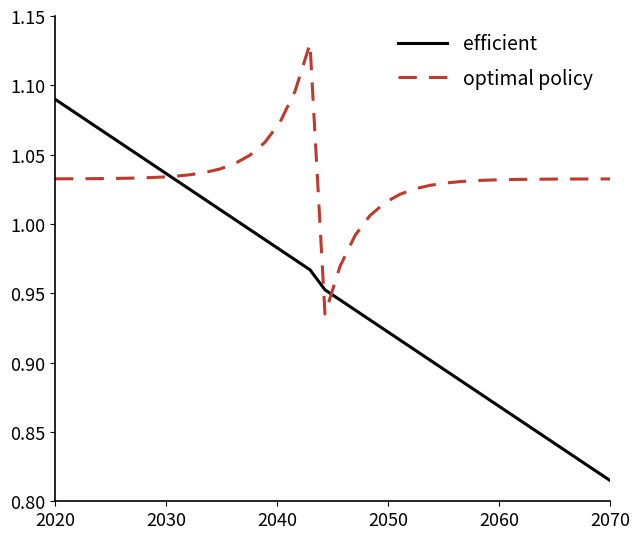

What is the difference between the maximum and minimum values in the optimal policy series?

0.2